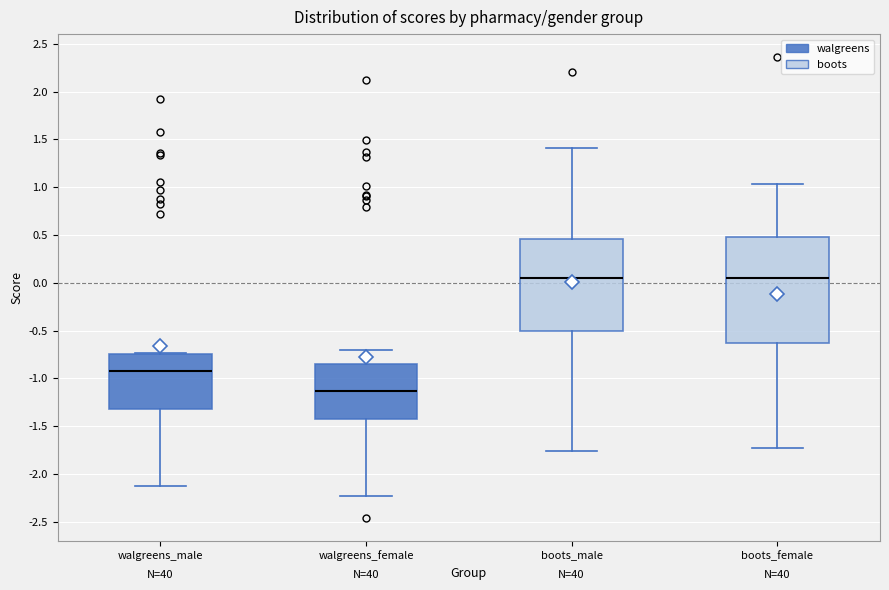

Which box has the lowest median line?

walgreens_female